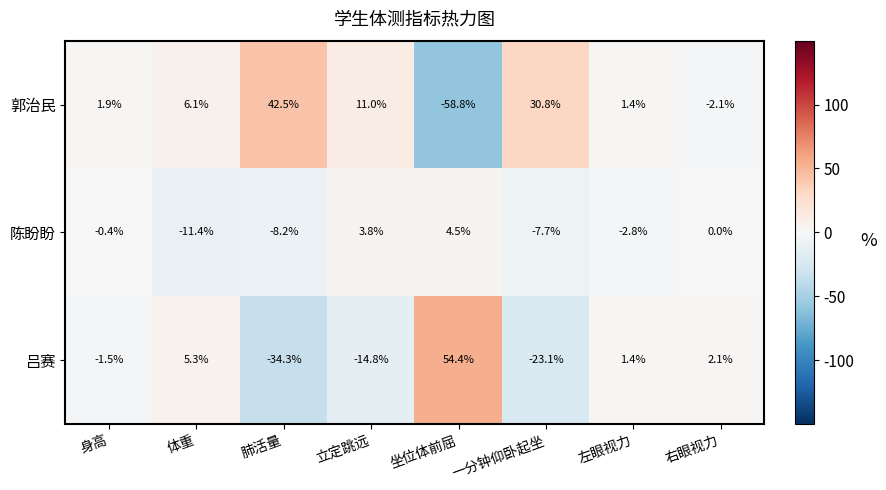

What is the minimum value shown in the chart?

-58.8